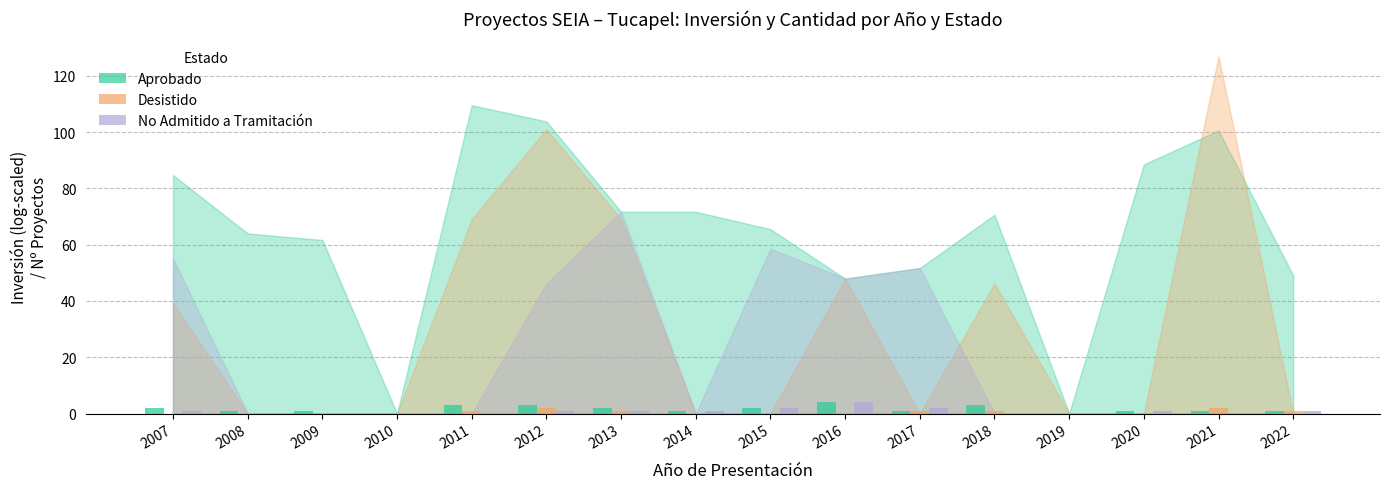

What is the greatest value displayed?

4